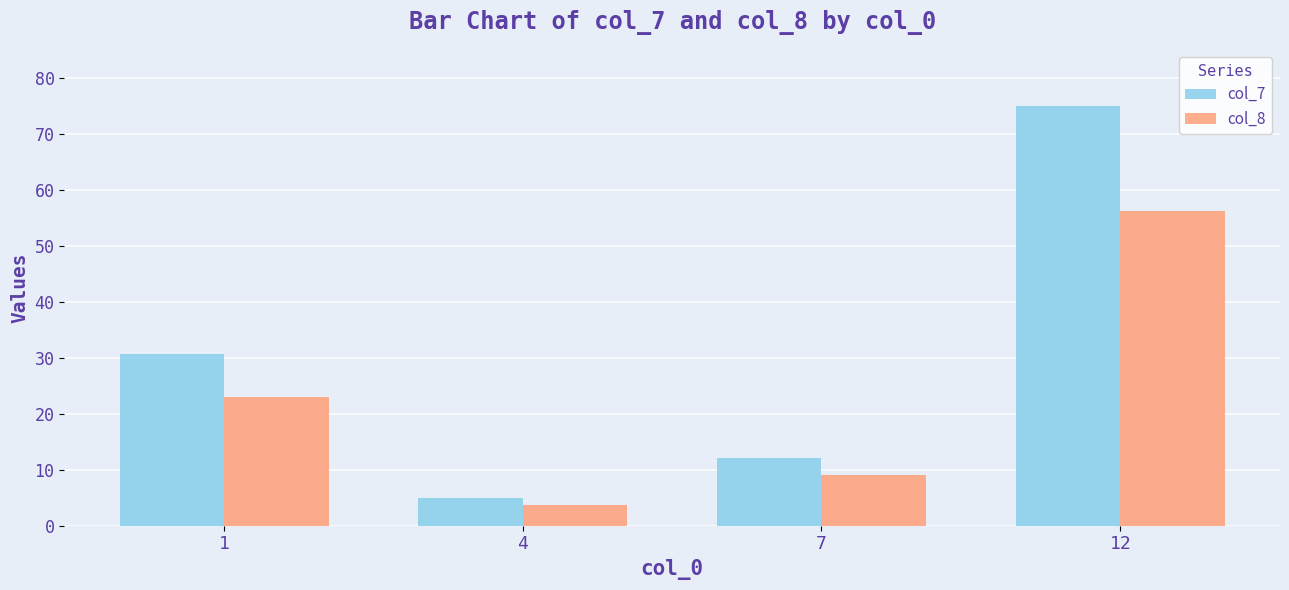

How many data points does each series have?

4